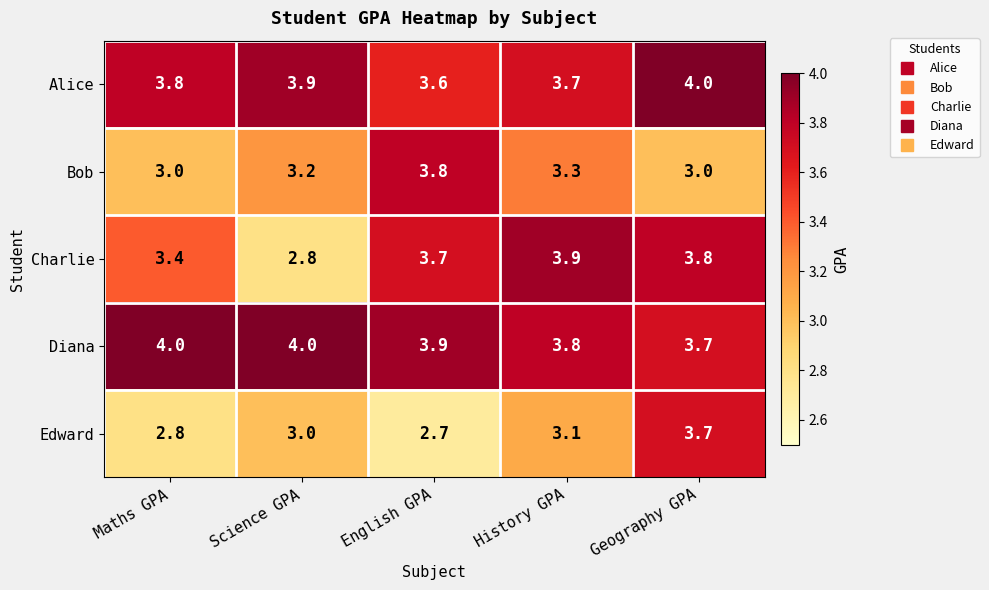

What is the spread (max minus min) of values at English GPA?

1.2